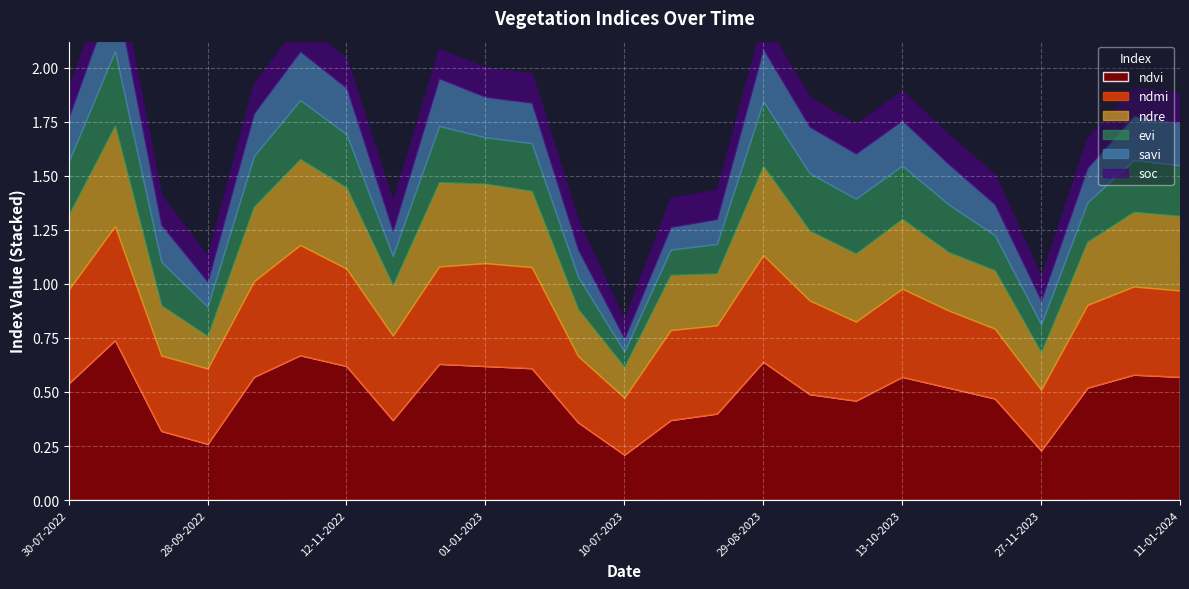

How many interior local valleys does the evi series have?

5